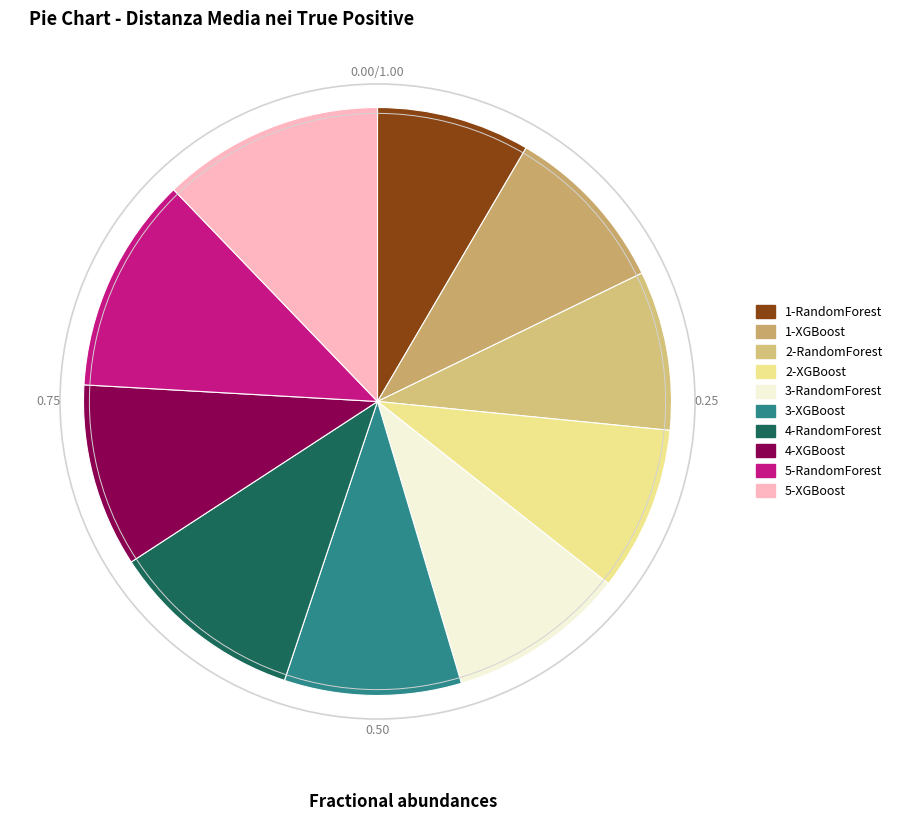

What is the ratio of the value at 4-XGBoost to the value at 5-RandomForest?

0.8